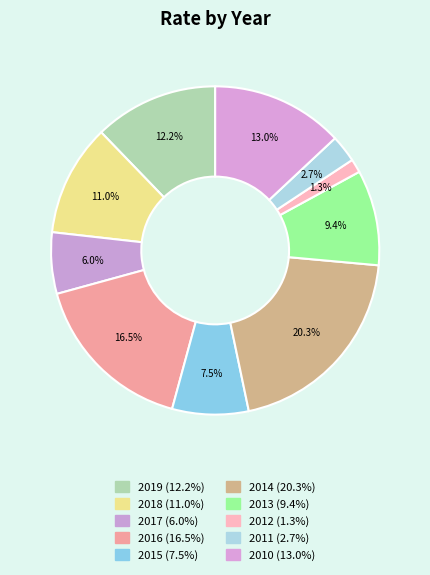

To the nearest percent, what portion does 2011 represent?

3%